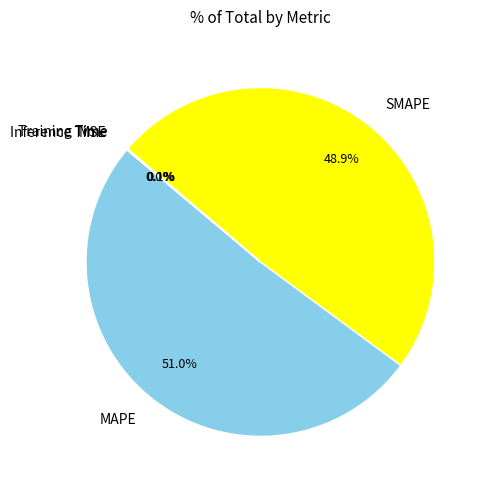

Which category has the biggest portion of the pie?

MAPE